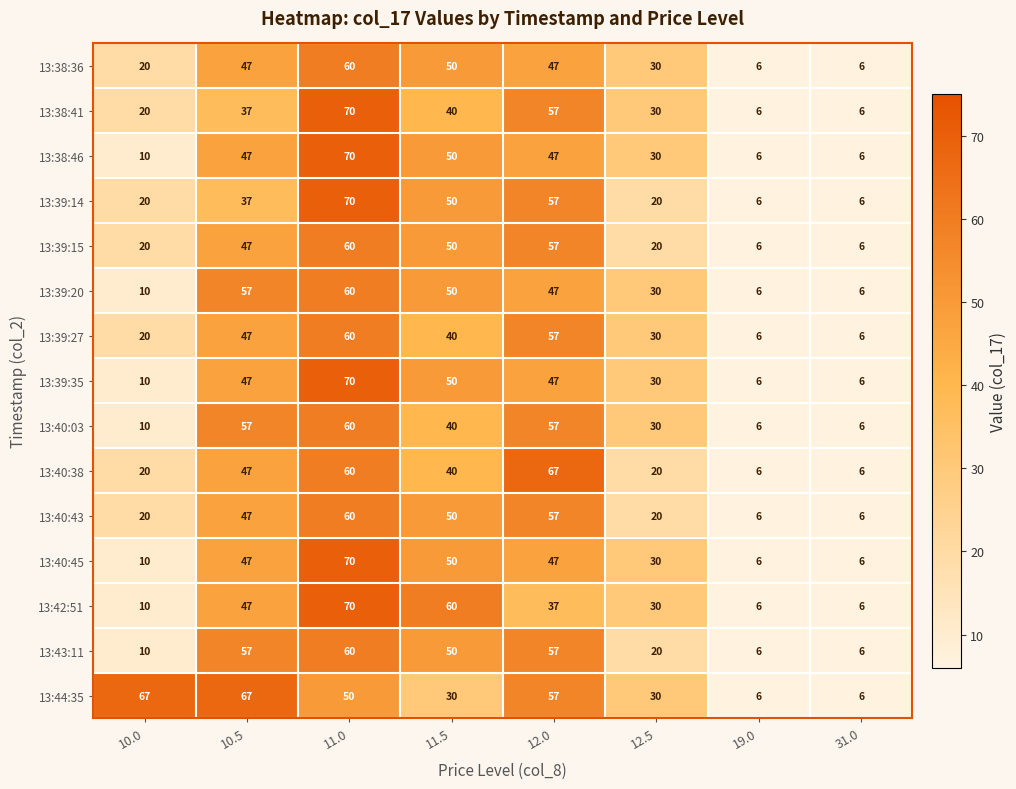

What is the difference between the highest and lowest values at 12.5?

10